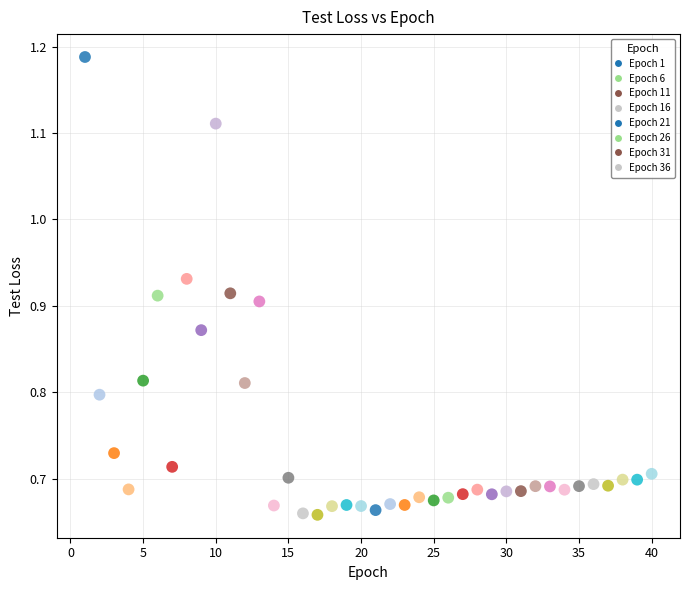

What is the range of X values (max minus min)?

39.0